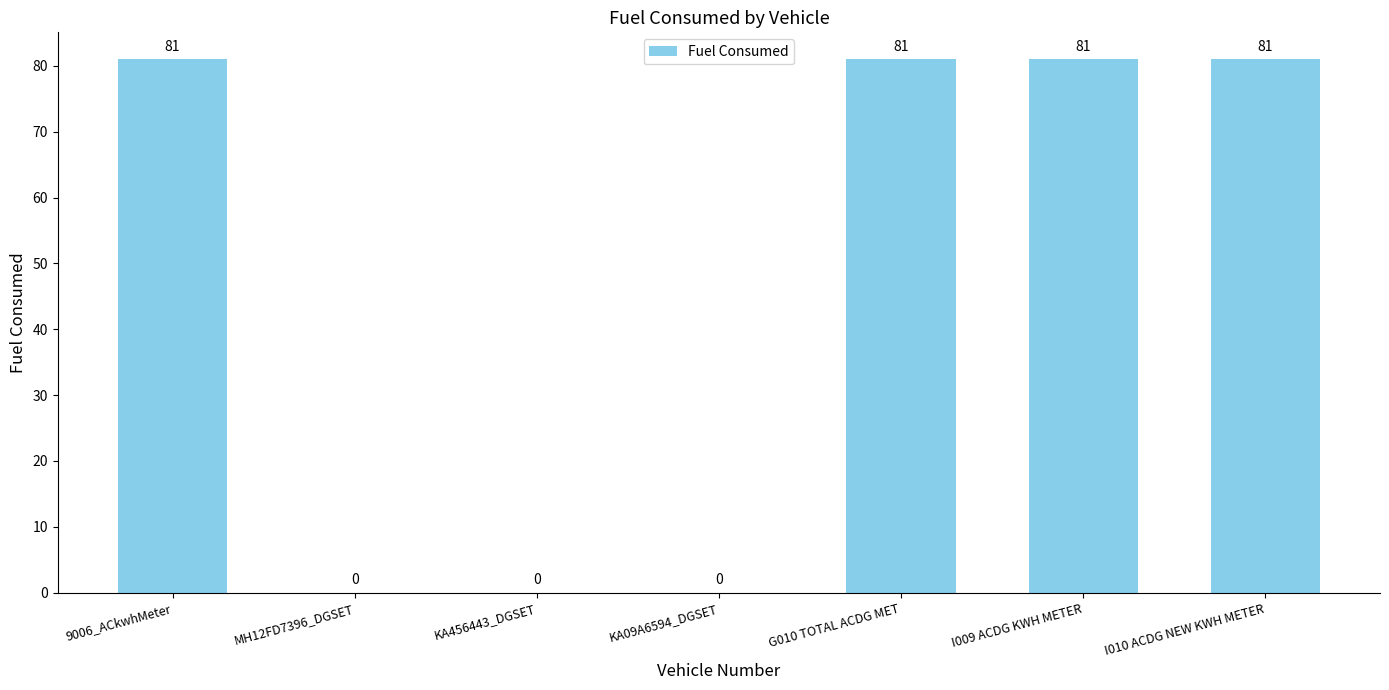

How many series are shown in this chart?

1